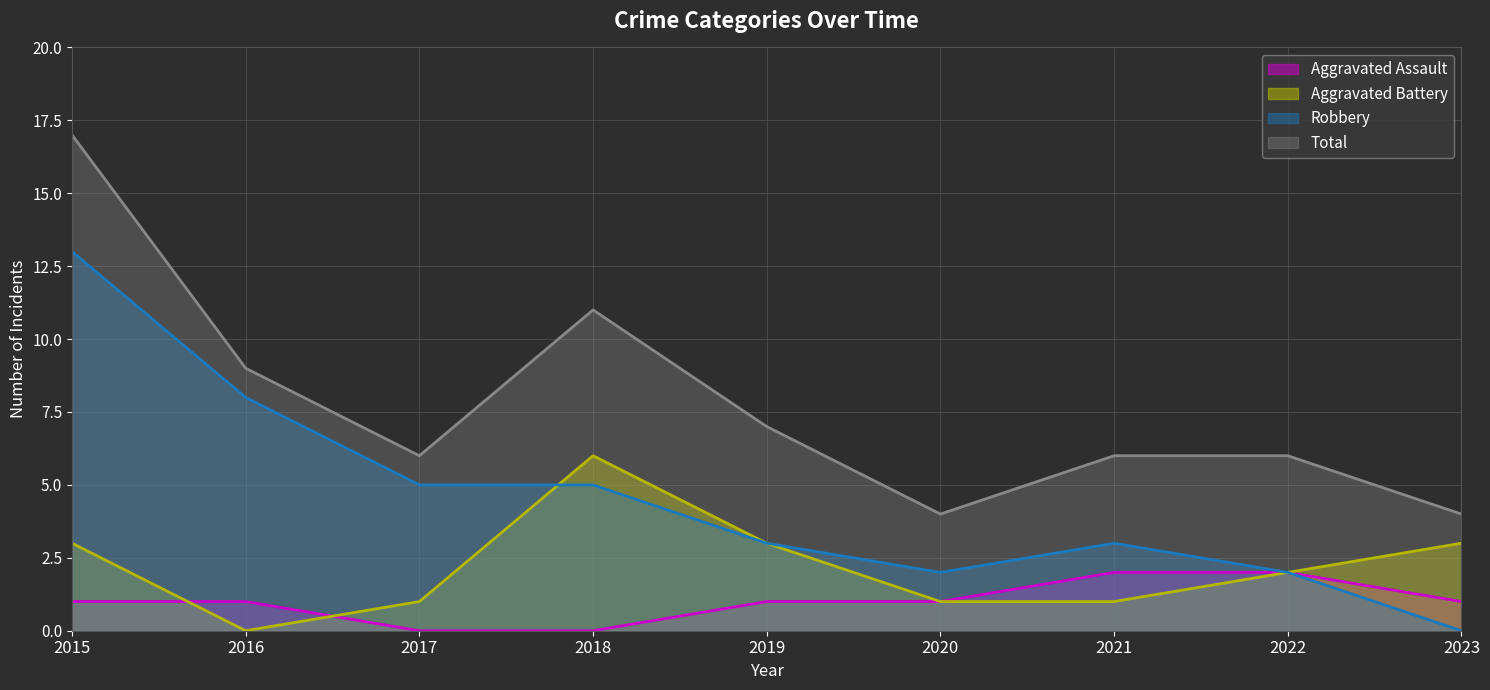

Reading left to right, list all the values displayed in this chart.

Aggravated Assault: 1	1	0	0	1	1	2	2	1
Aggravated Battery: 3	0	1	6	3	1	1	2	3
Robbery: 13	8	5	5	3	2	3	2	0
Total: 17	9	6	11	7	4	6	6	4